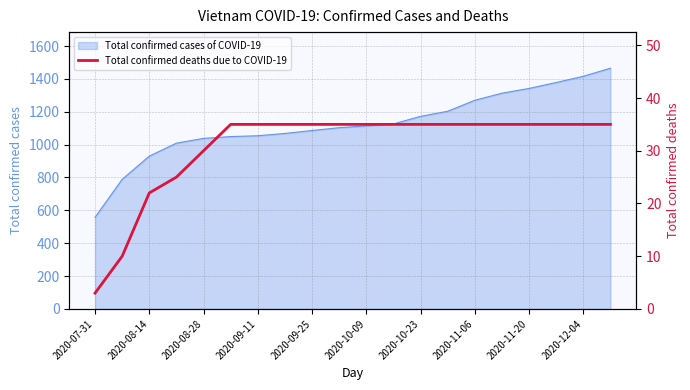

What is the lowest value of the Total confirmed cases of COVID-19 series?

558